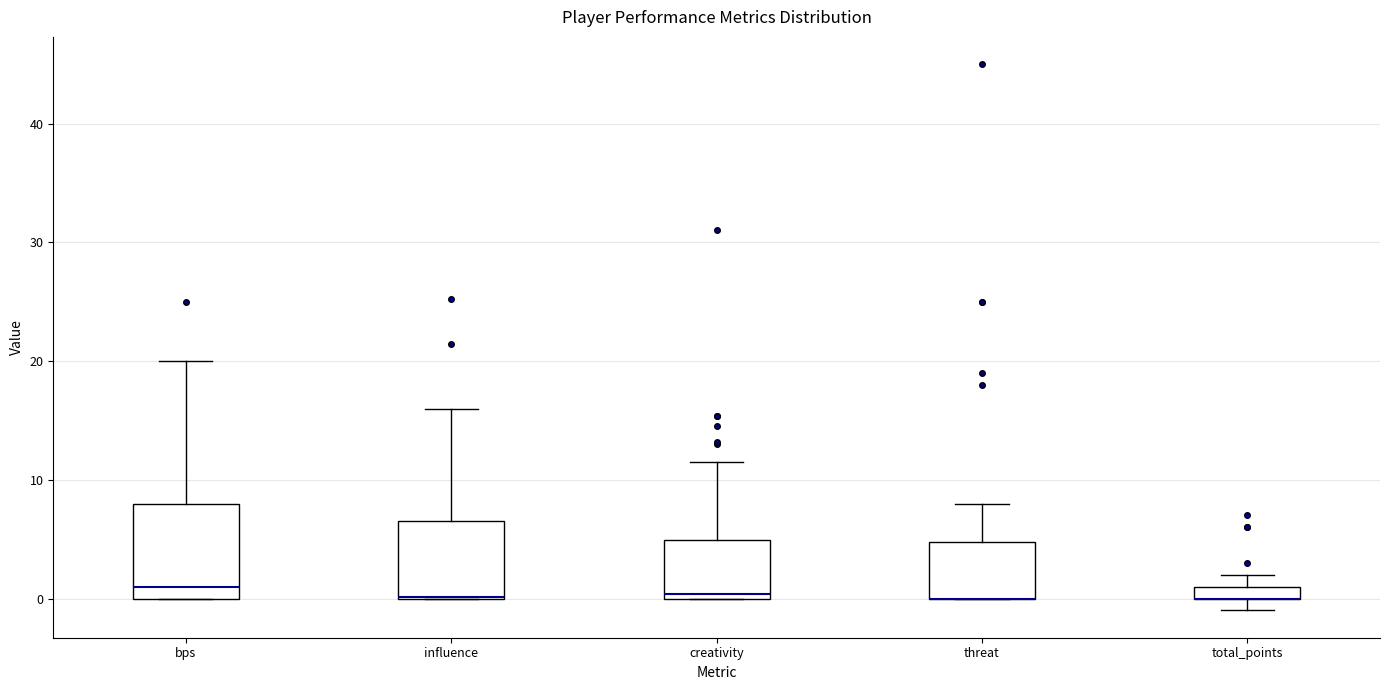

Where is the lower edge of the box for threat on the y-axis? The values are not printed on the chart, so give them approximately, as read against the axis.

0